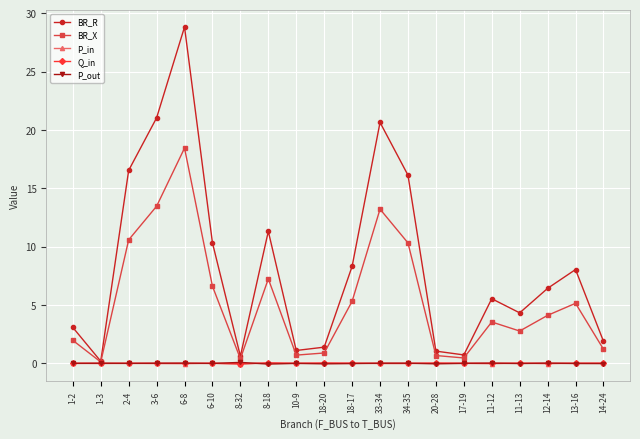

At which category is the sum across all series the highest?

6-8